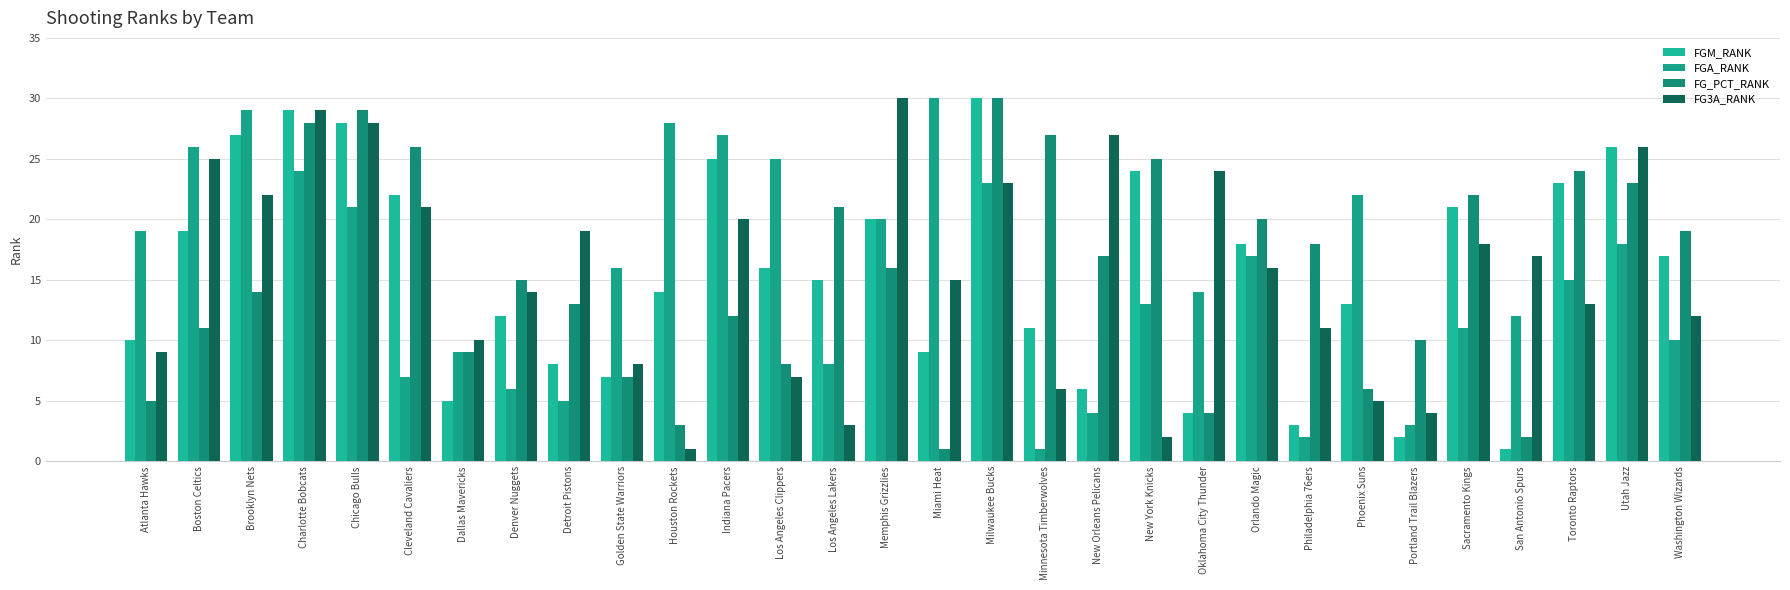

At which category is the sum across all series the highest?

Charlotte Bobcats